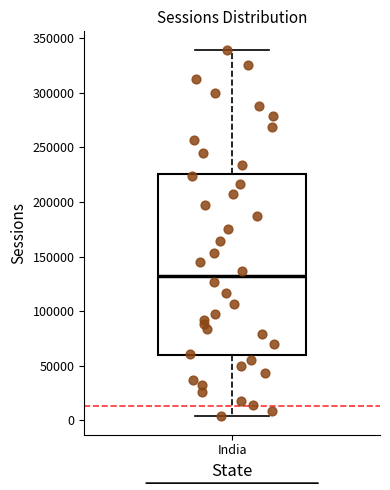

Read this box plot against the y-axis: the position of the median line, the range covered by the box, and the ends of both whiskers. The values are not printed on the chart, so give them approximately, as read against the axis.

median 130000, box 60000 to 225000, whiskers 5000 to 340000